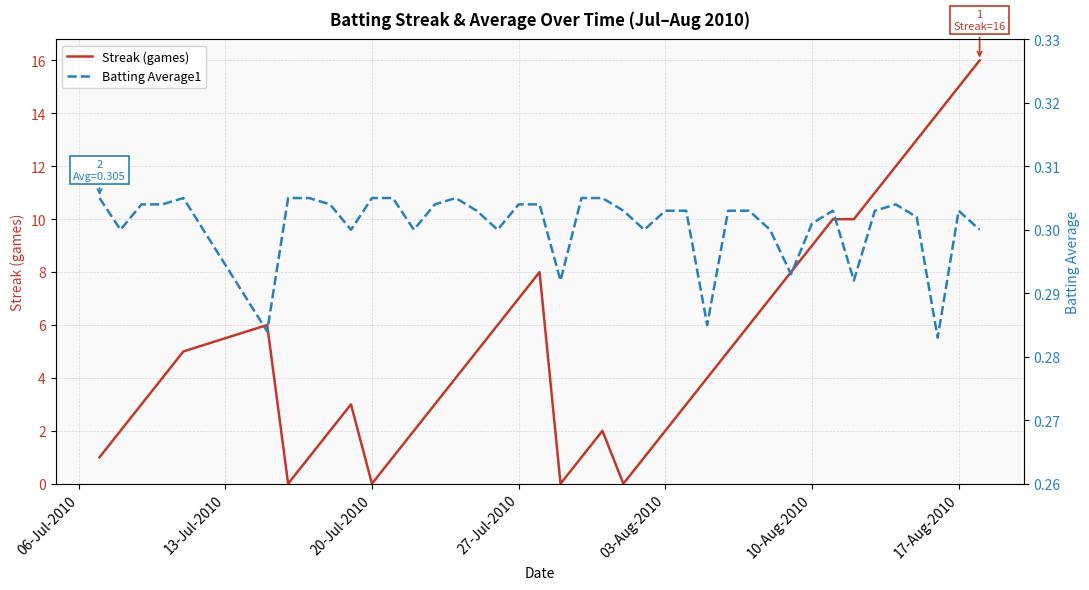

What is the highest value of the Streak (games) series?

16